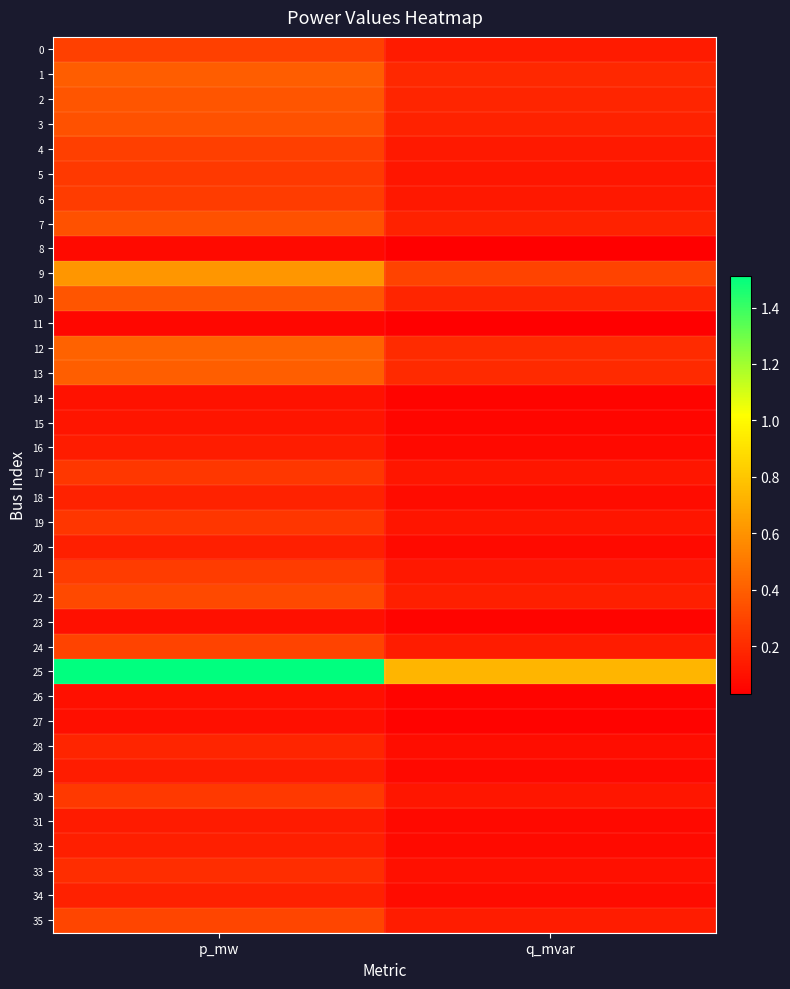

At how many categories does at least one series exceed 1?

1